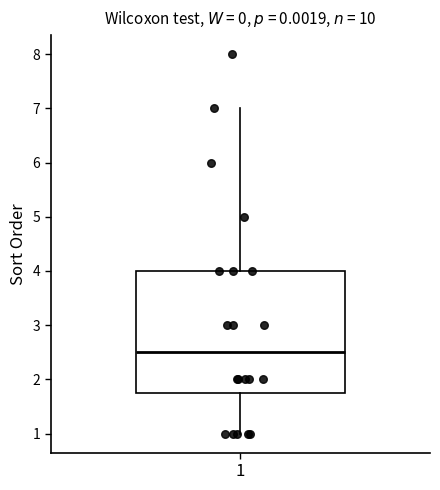

Read this box plot against the y-axis: the position of the median line, the range covered by the box, and the ends of both whiskers. The values are not printed on the chart, so give them approximately, as read against the axis.

median 2.5, box 1.8 to 4.0, whiskers 1.0 to 7.0